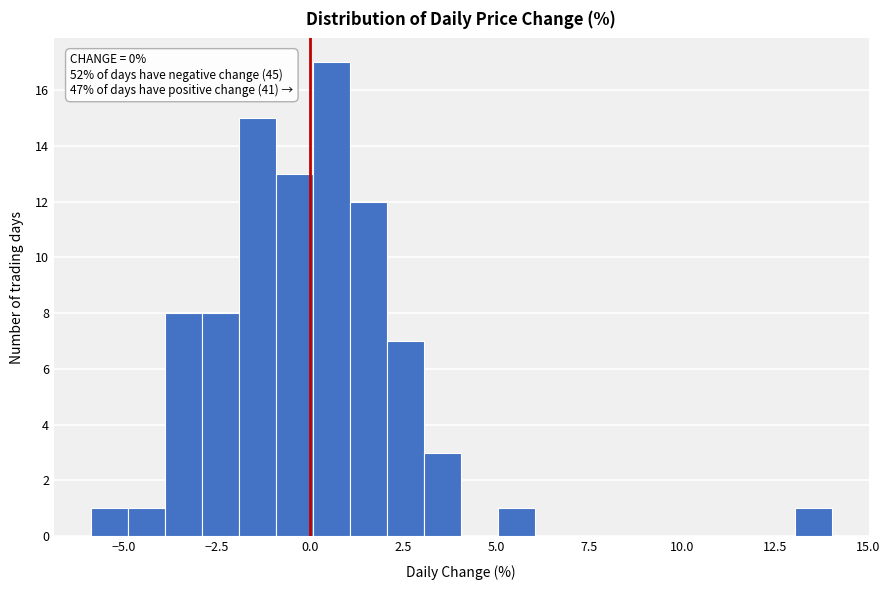

Read against the x-axis, roughly where is the centre of the tallest bar?

0.5